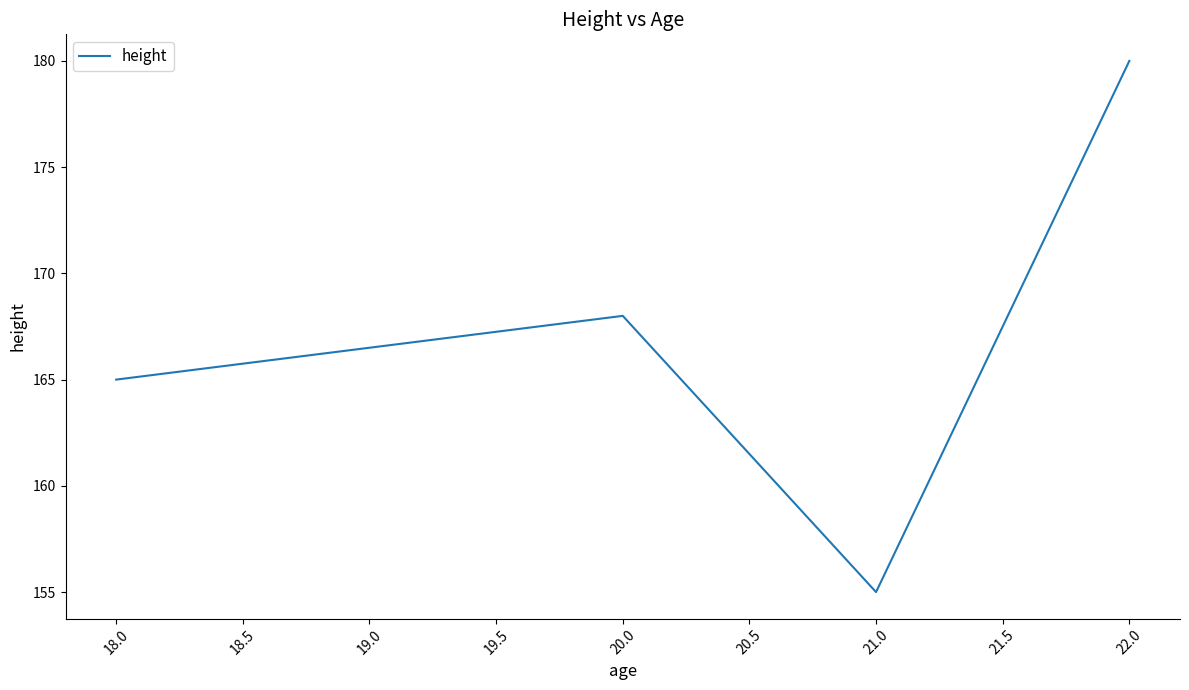

What is the ratio of the value at 18.0 to the value at 22.0?

0.9